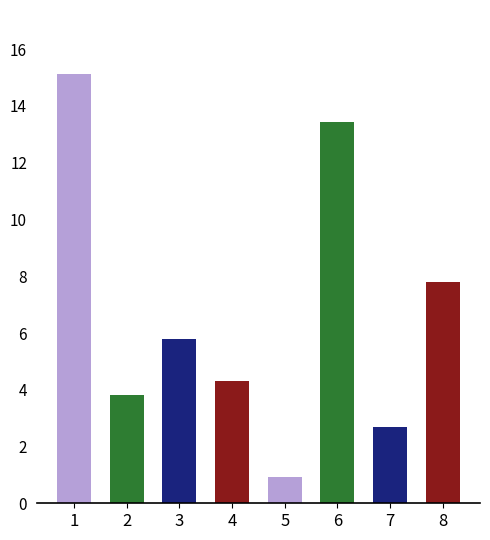

What is the difference between the maximum and minimum values?

14.2